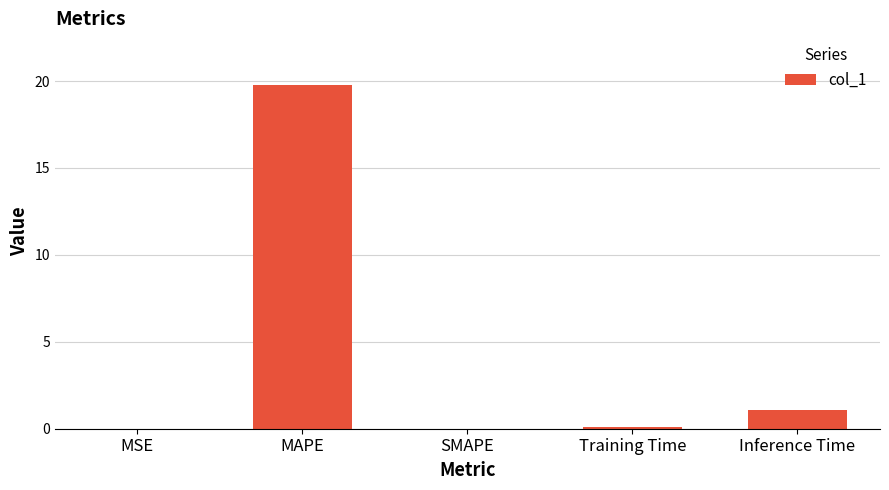

Approximately how many times larger is the value at MAPE compared to Inference Time?

18.3